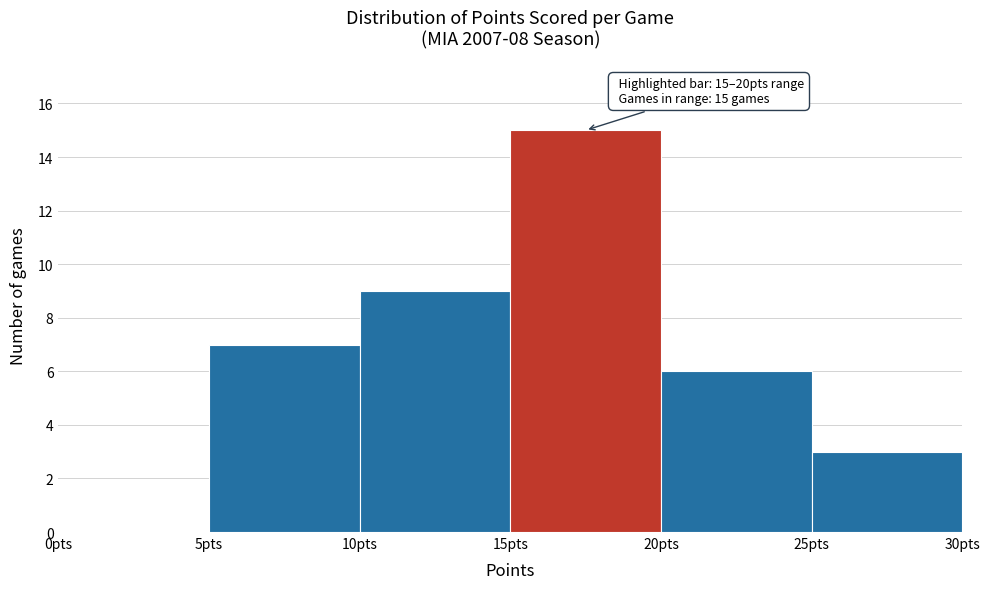

Over which range of the x-axis is the bar tallest?

15 to 20